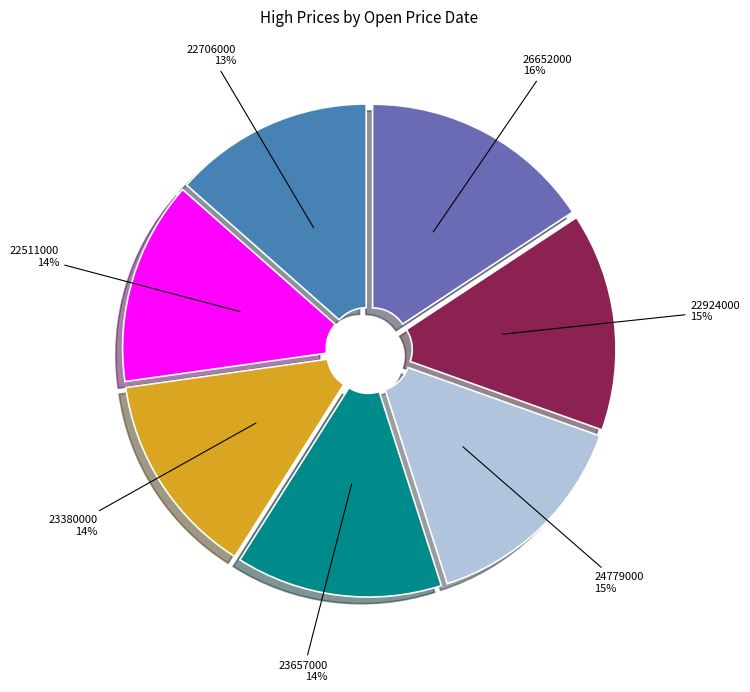

To the nearest percent, what is the average slice percentage?

14%